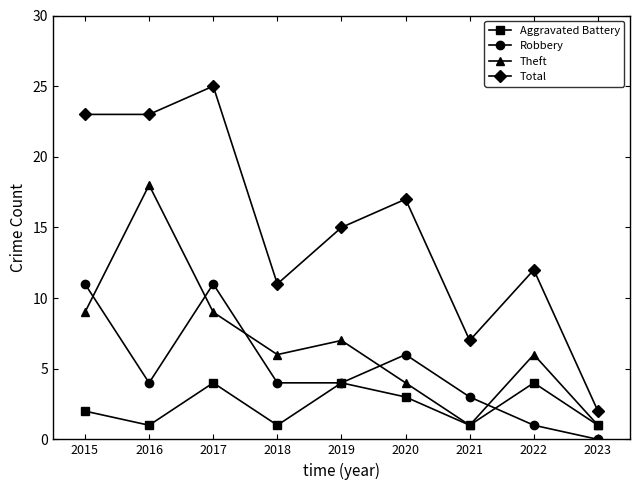

How many lines are shown in the chart?

4